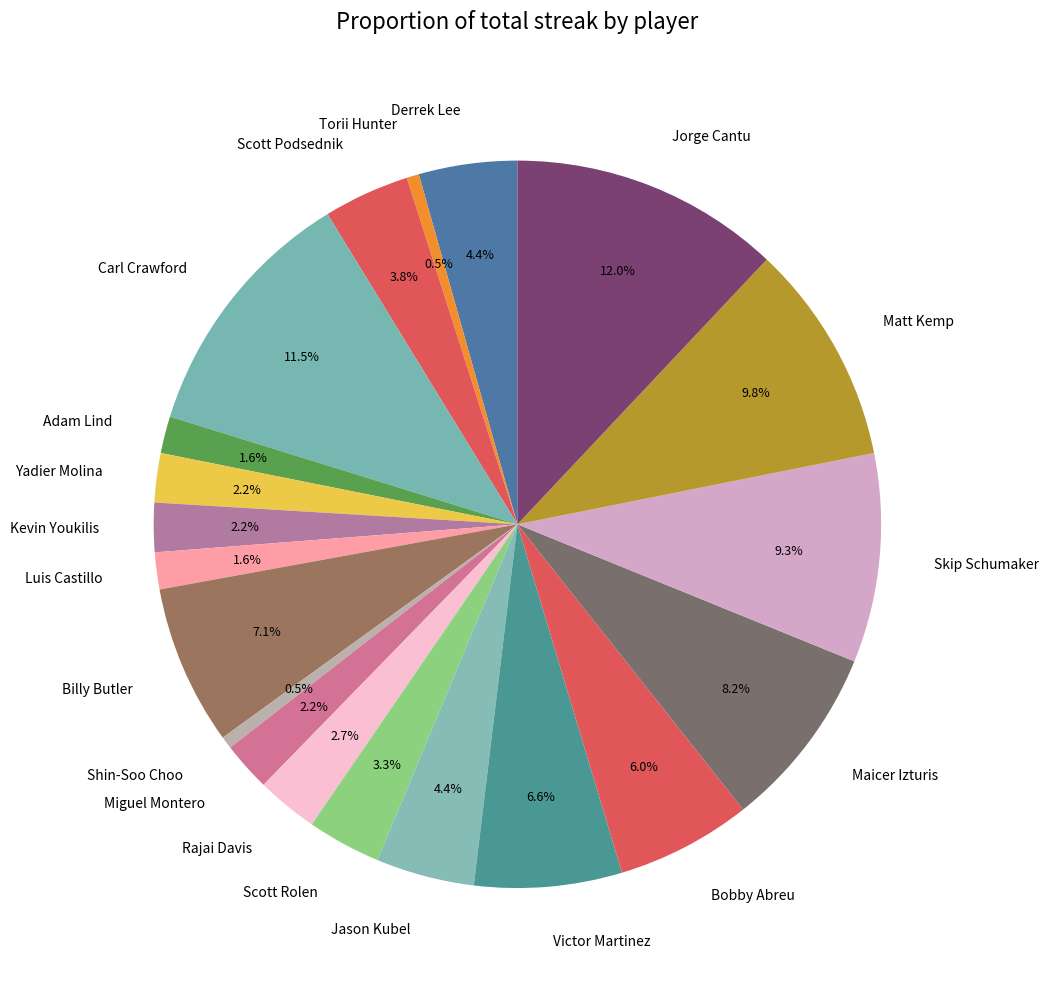

How many segments does this pie chart have?

20